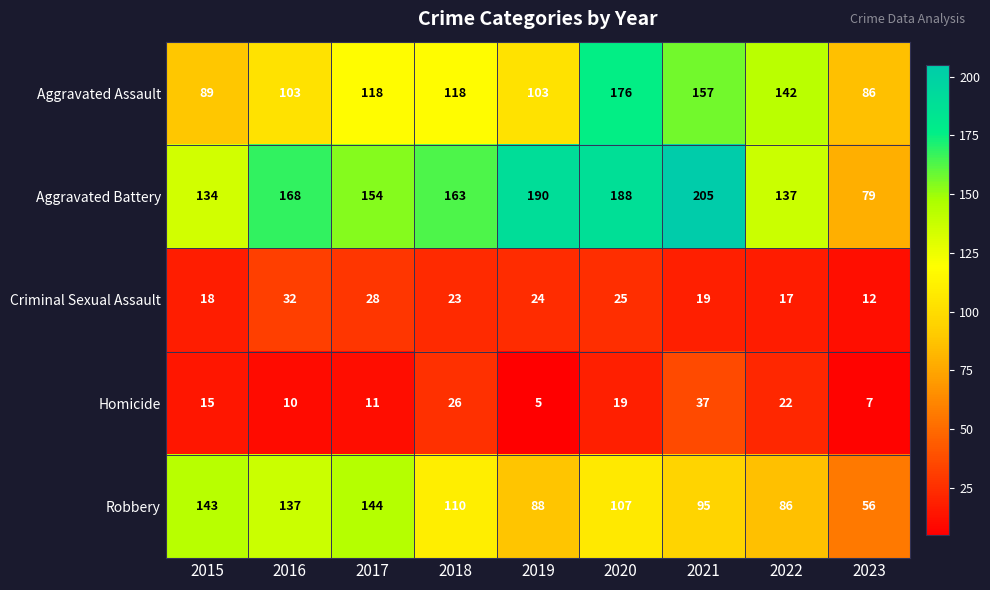

Which series has the largest total across all categories?

Aggravated Battery